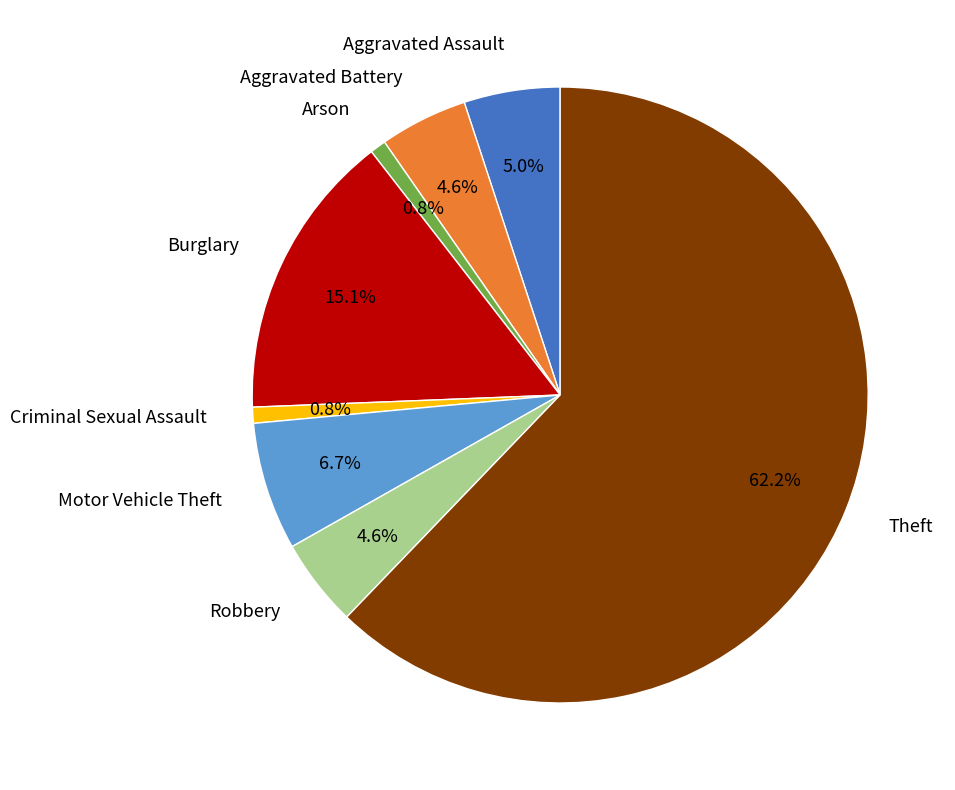

Is there any slice that represents more than half of the pie?

Yes